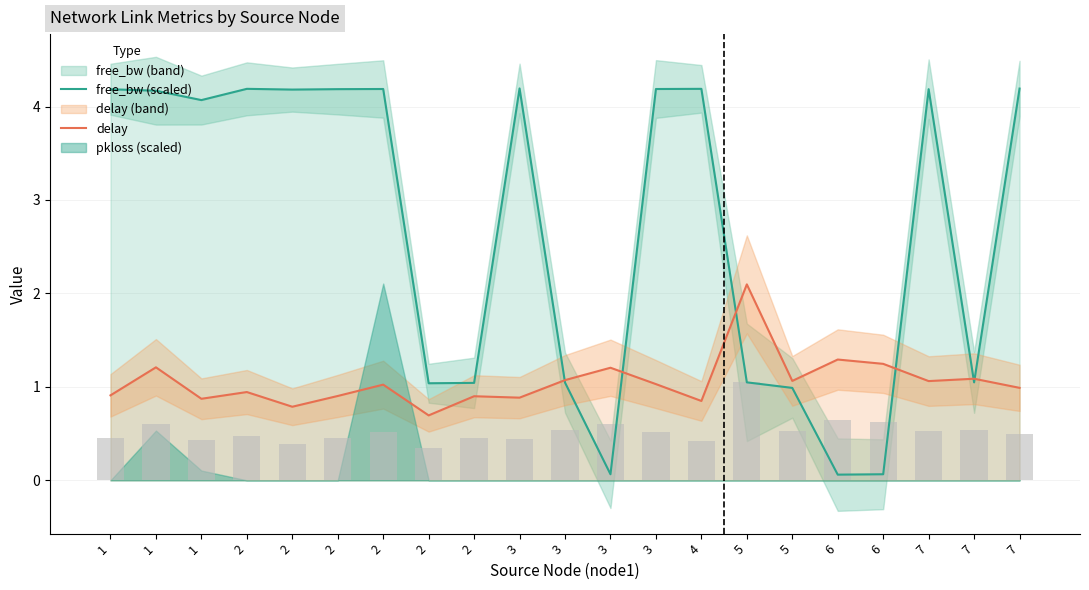

Which series has the widest spread of values?

free_bw (scaled)